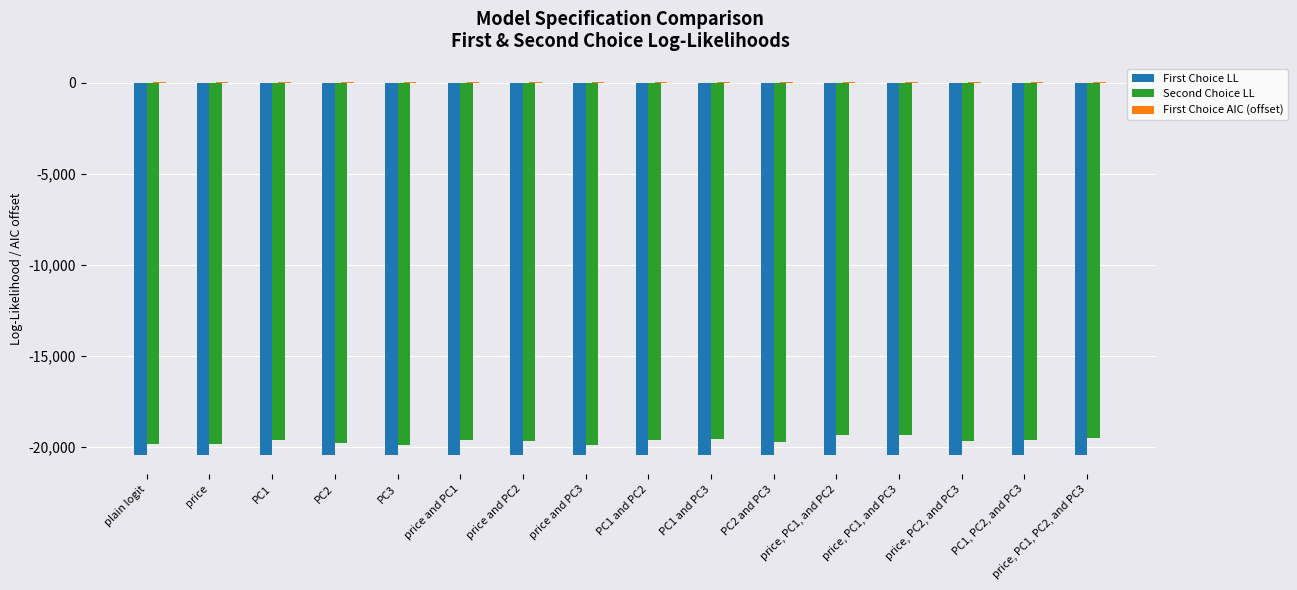

What is the sum of all Second Choice LL values?

-314943.8